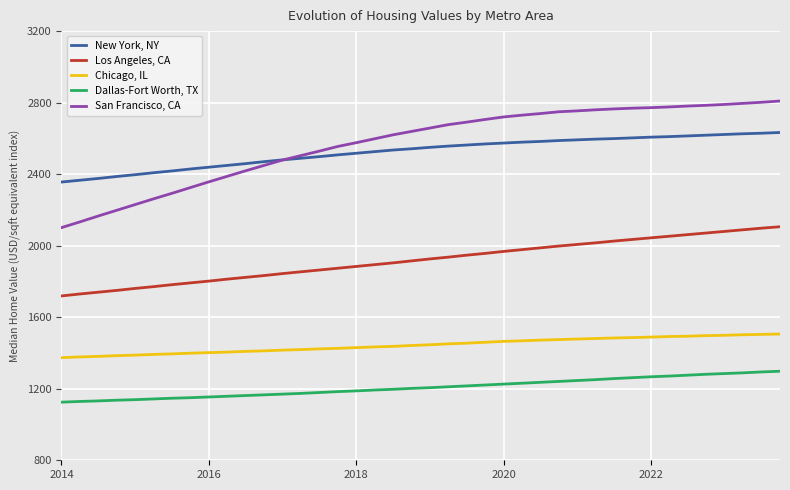

How many lines are shown in the chart?

5